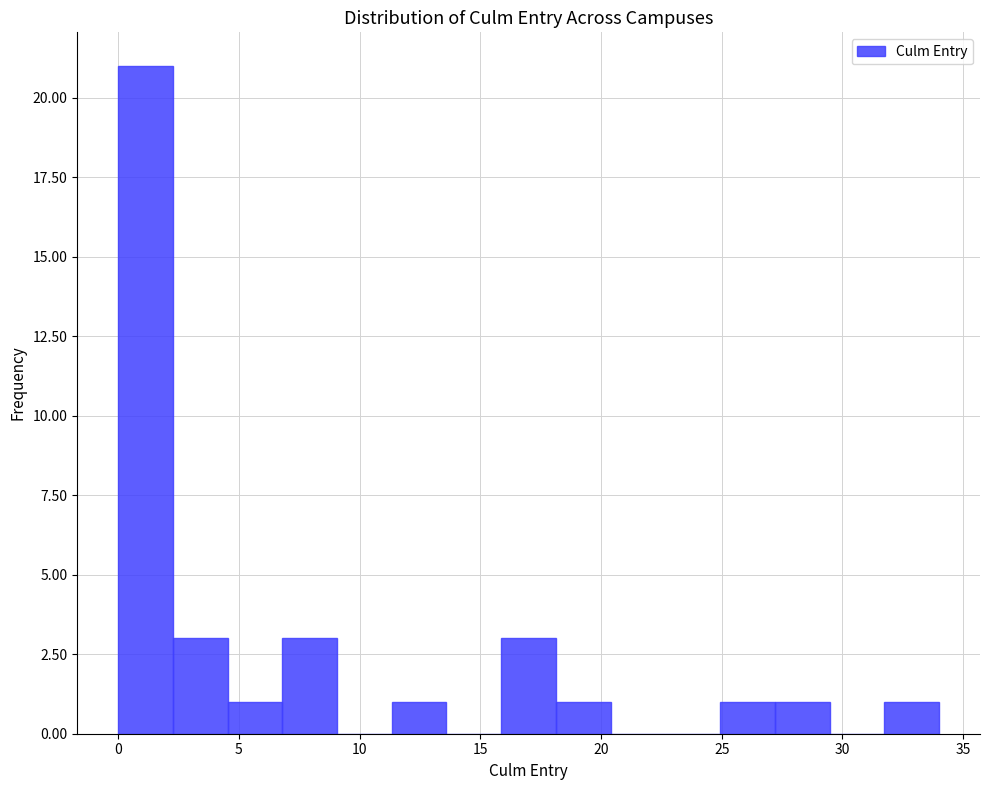

Reading left to right, list every bar in this chart as the range it spans on the x-axis followed by its height. Neither the bar edges nor the heights are printed on the chart, so give them approximately, as read against the axes.

0.0 to 2.5: 21
2.5 to 4.5: 3
4.5 to 7.0: 1
7.0 to 9.0: 3
9.0 to 11.5: 0
11.5 to 13.5: 1
13.5 to 16.0: 0
16.0 to 18.0: 3
18.0 to 20.5: 1
20.5 to 22.5: 0
22.5 to 25.0: 0
25.0 to 27.0: 1
27.0 to 29.5: 1
29.5 to 31.5: 0
31.5 to 34.0: 1